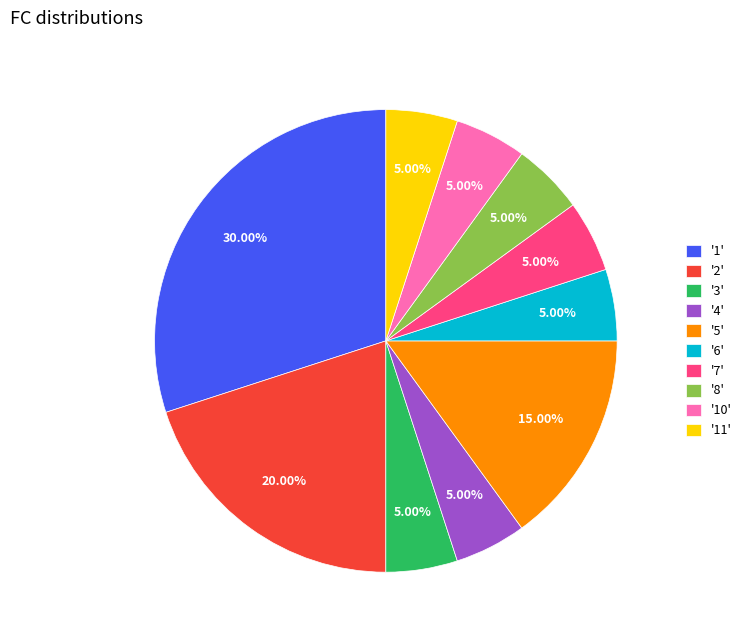

Between '5' and '1', which is larger?

'1'